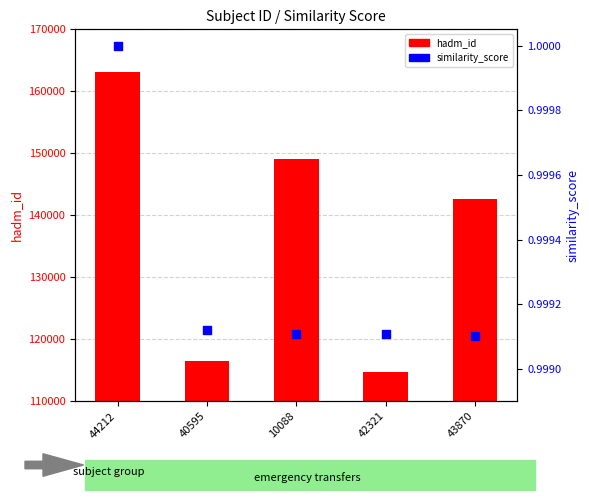

Which series has the largest Y range (max minus min)?

hadm_id